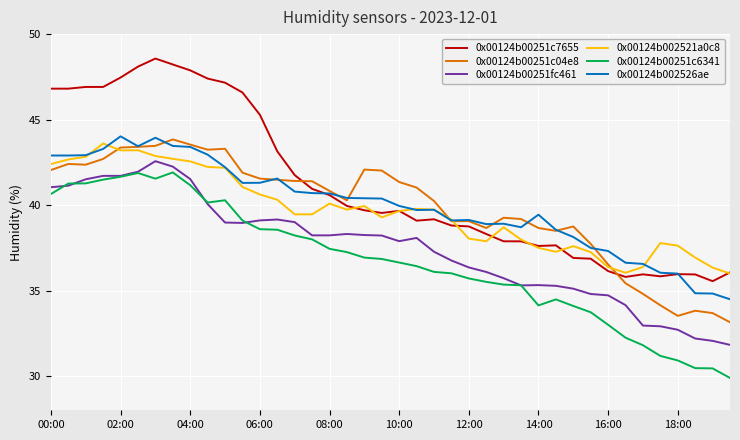

What is the highest value of the 0x00124b002526ae series?

44.0